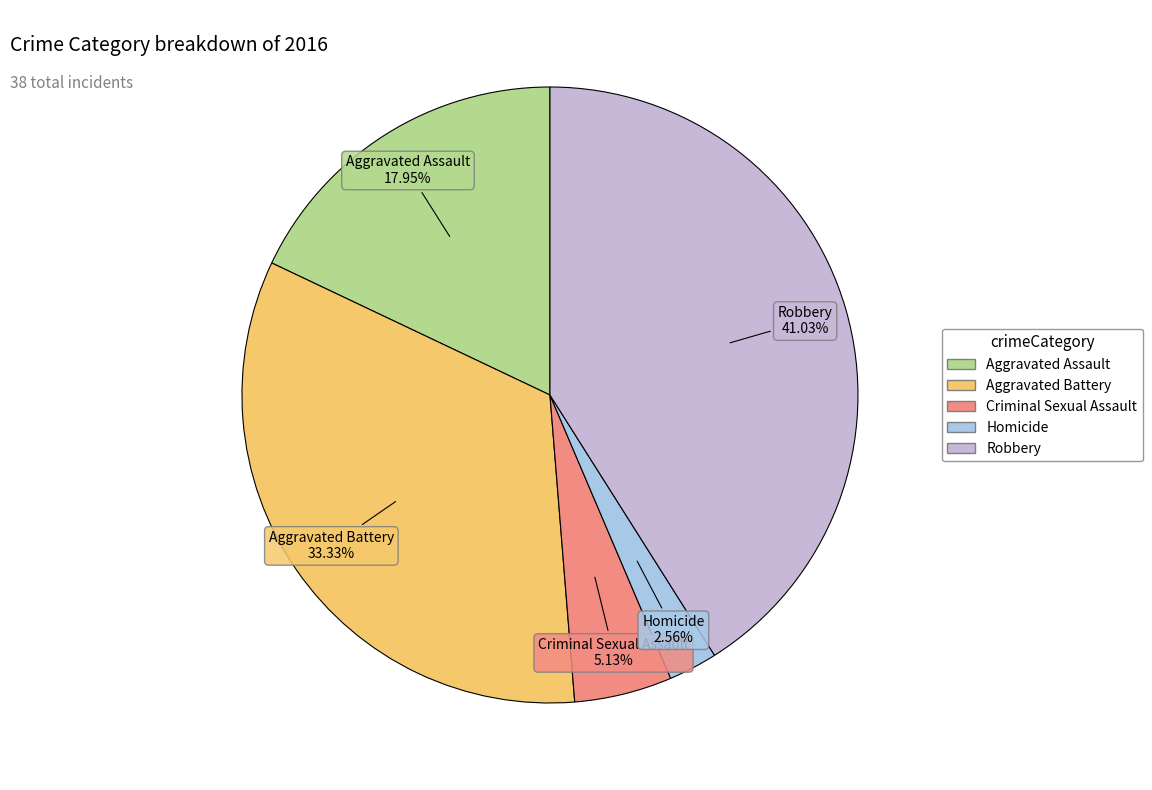

Is it true that Criminal Sexual Assault is 1% of the pie?

False